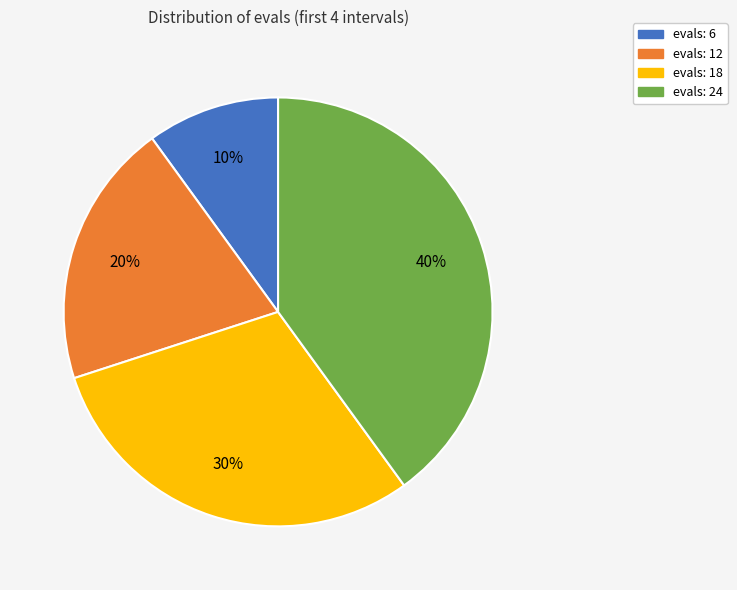

Which has a higher value, evals: 24 or evals: 18?

evals: 24